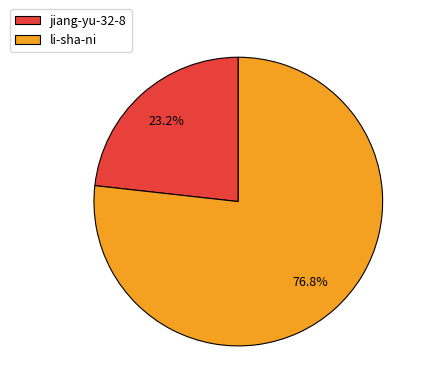

Combined, do jiang-yu-32-8 and li-sha-ni account for over 50%?

Yes